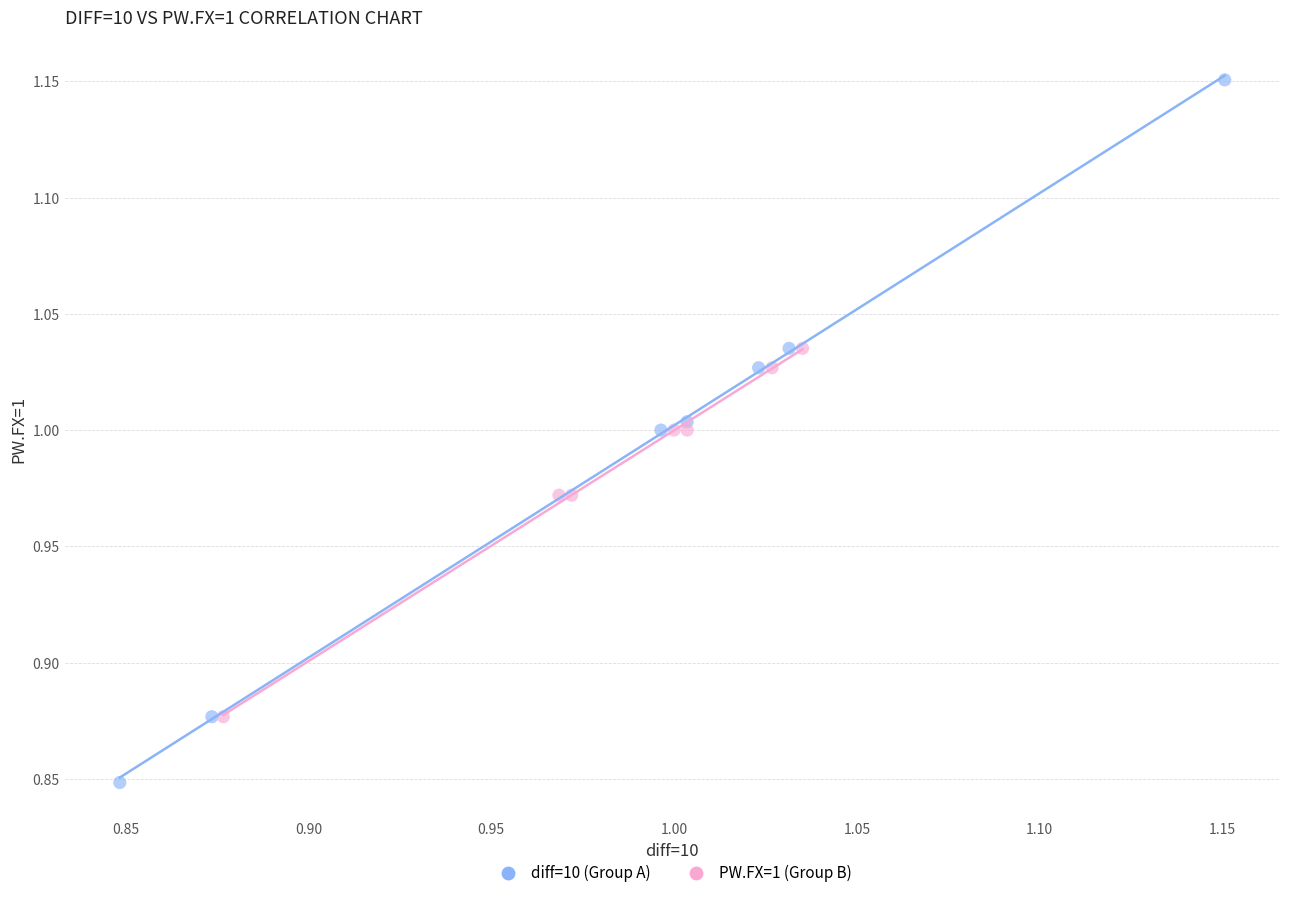

Which series contains the lowest Y value?

diff=10 (Group A)